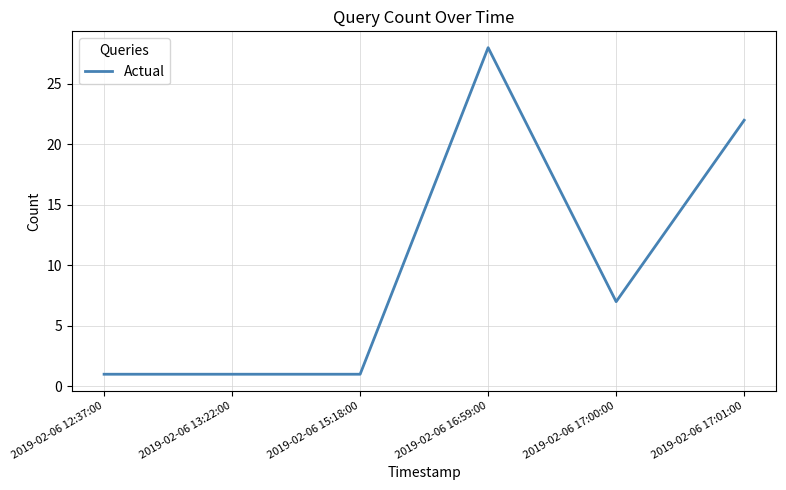

Where does the data first go above 7?

2019-02-06 16:59:00